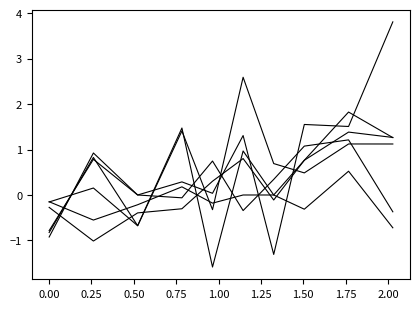

How many lines are shown in the chart?

6